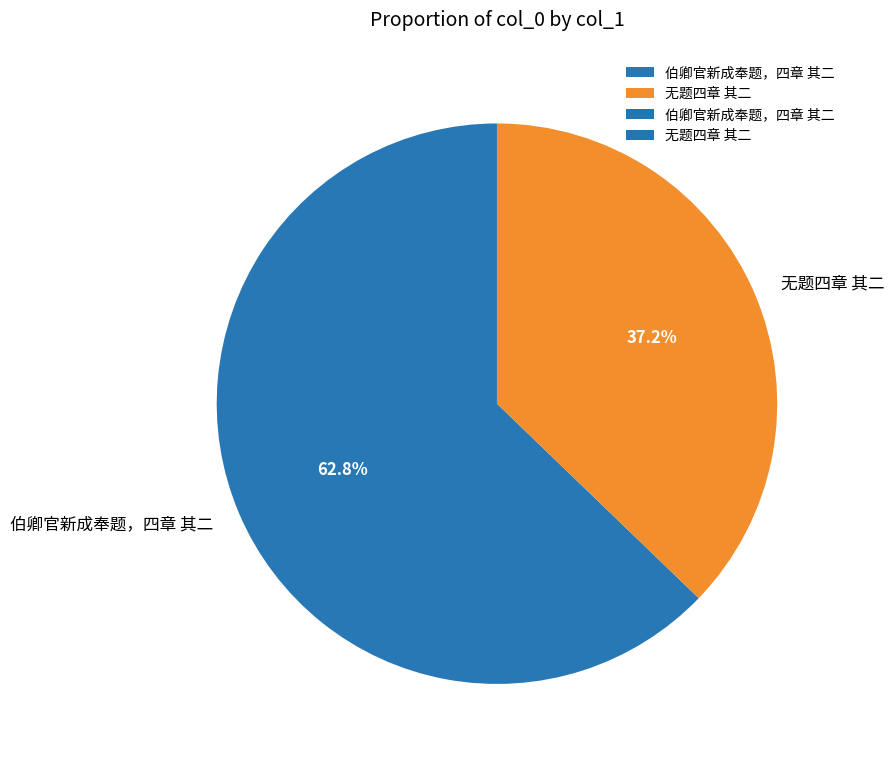

Is the sum of 无题四章 其二 and 伯卿官新成奉题，四章 其二 greater than half?

Yes